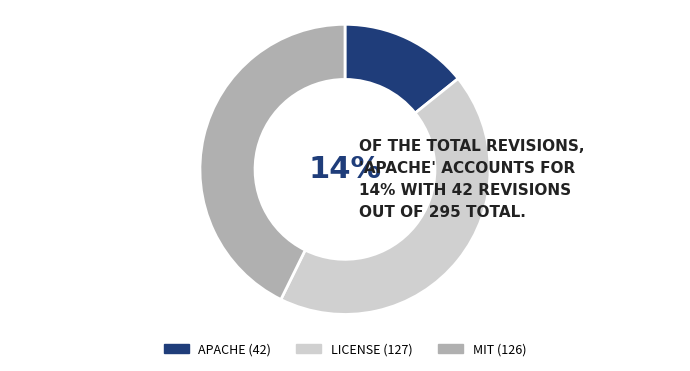

Count the number of slices in the pie.

3